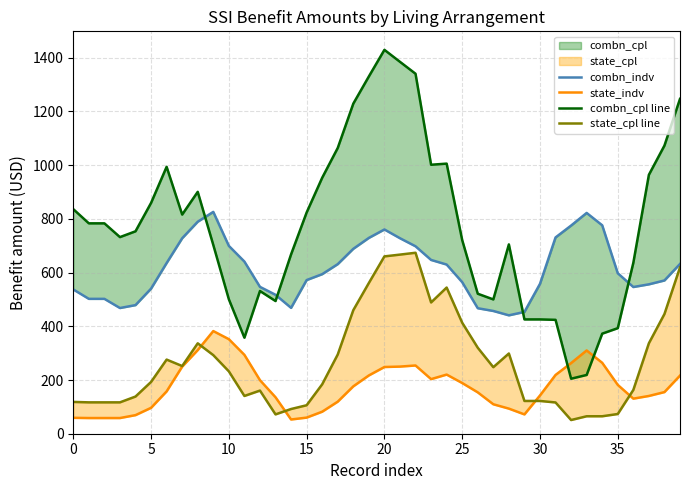

What is the approximate value of combn_cpl line at 20?

1429.2